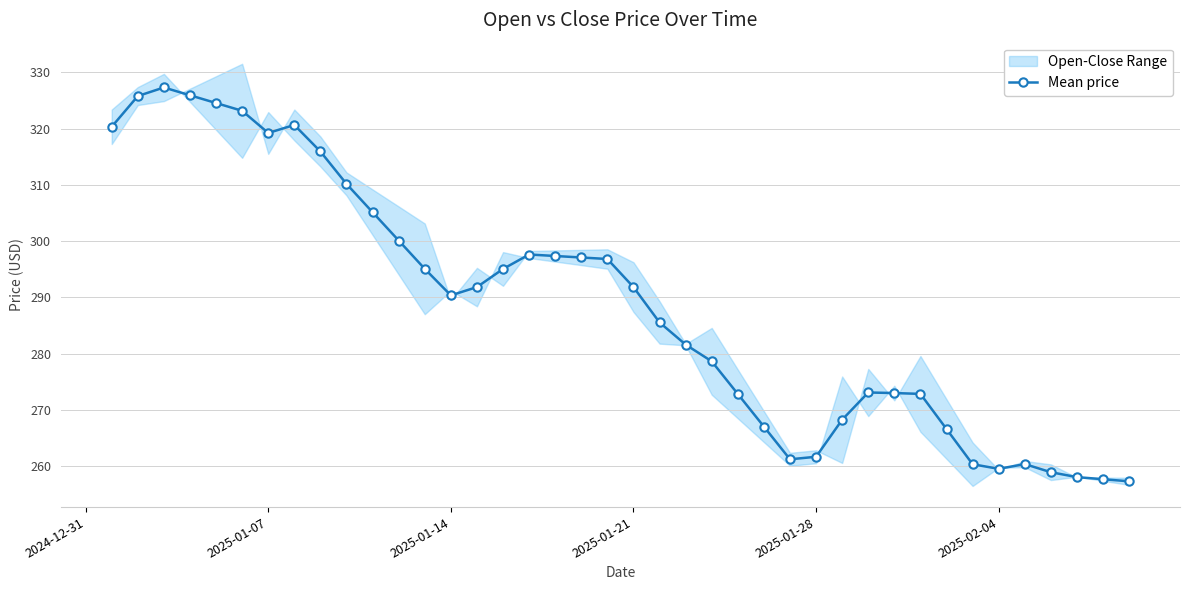

How many values exceed 291?

20